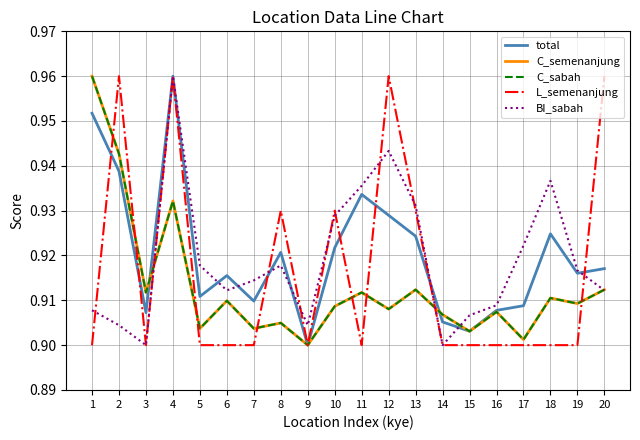

Does the chart have visible grid lines?

Yes